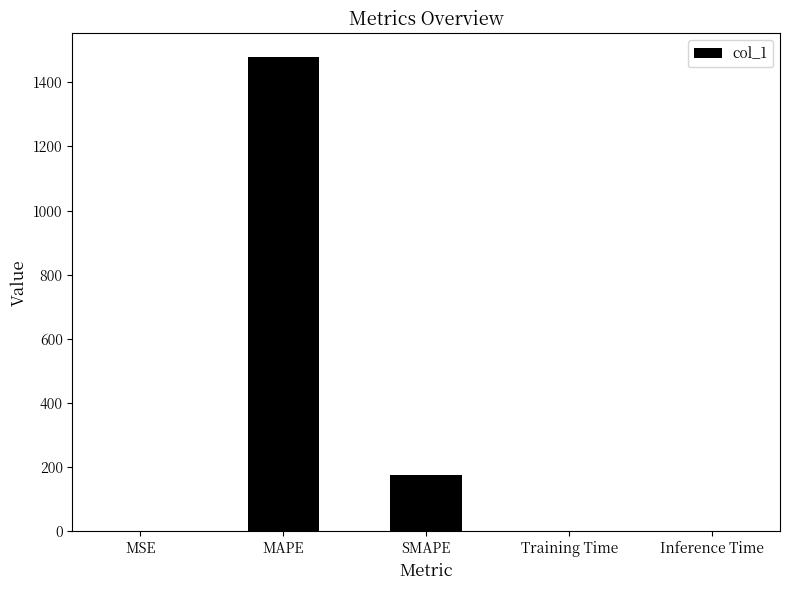

The chart shows a value of 176.2 at SMAPE. True or false?

True